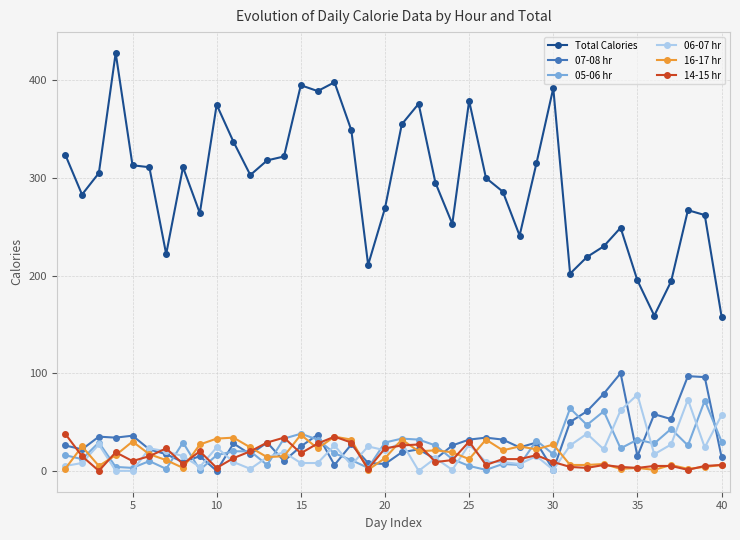

Which series has the widest spread of values?

Total Calories